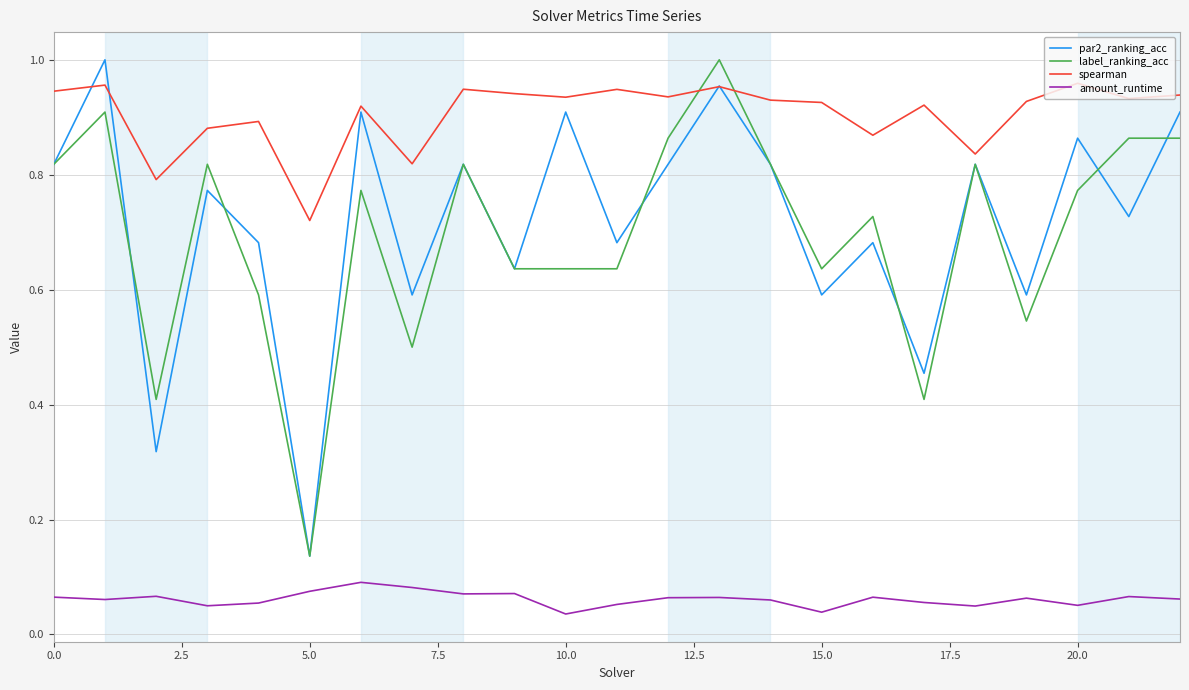

How many lines are shown in the chart?

4